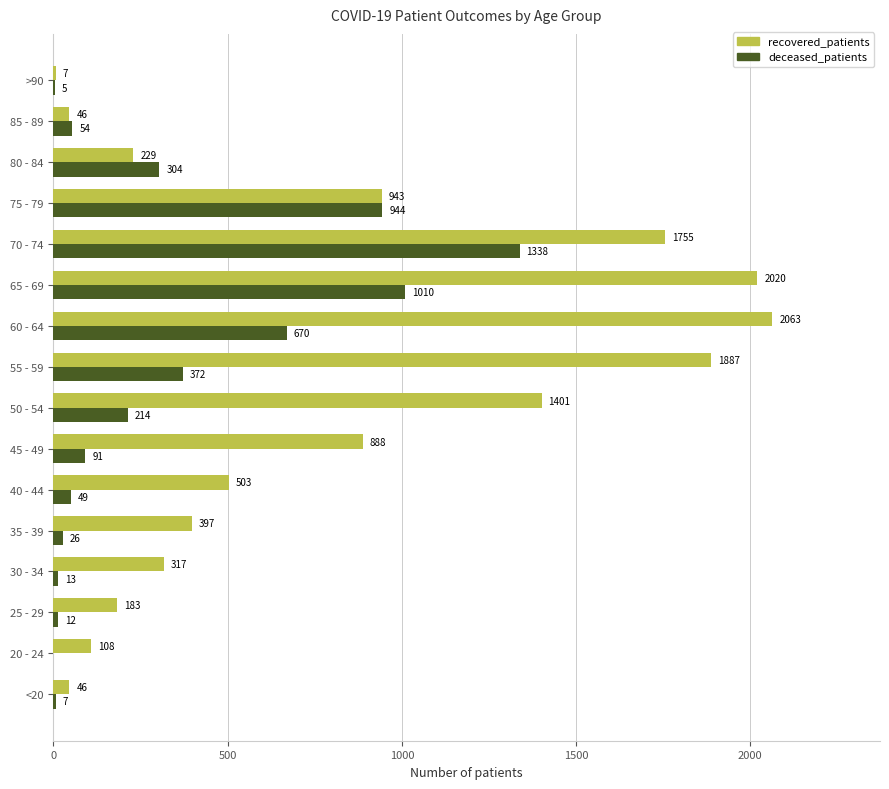

How many data points does each series have?

16